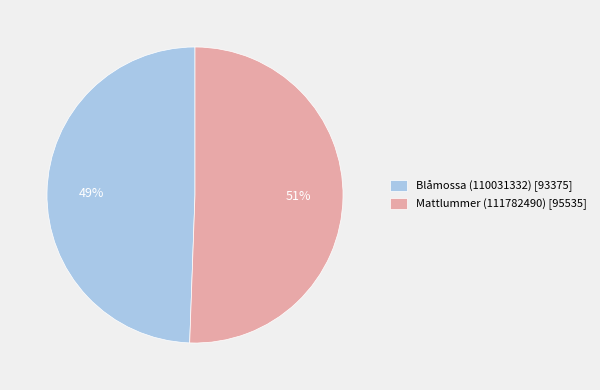

True or false: Mattlummer (111782490) accounts for 63% of the total.

False